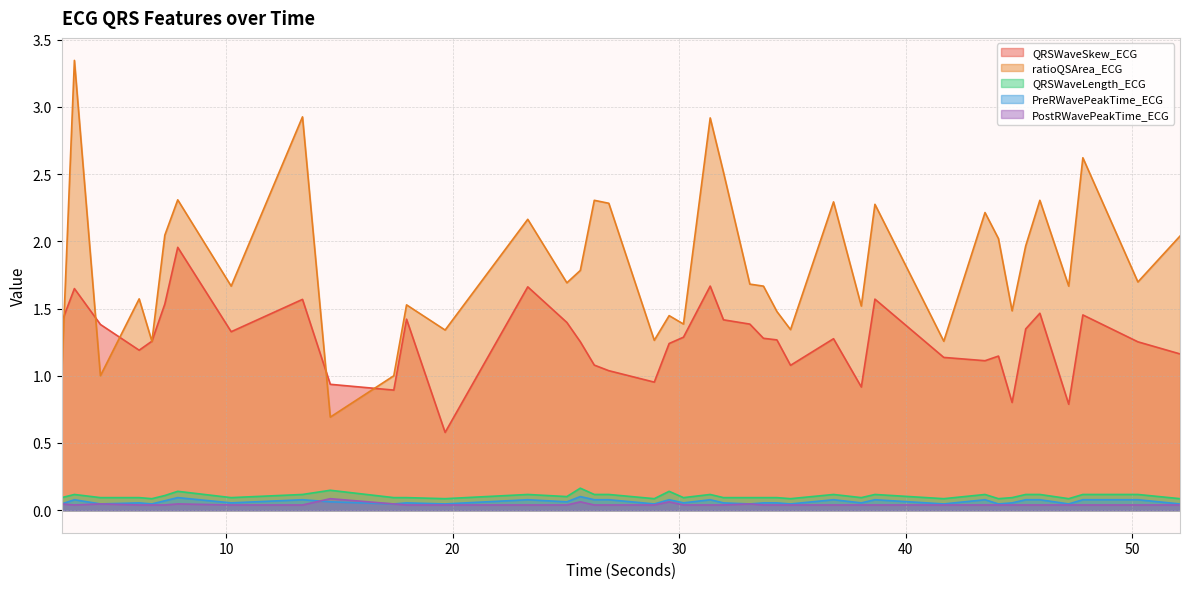

What is the label of the 29th point from the right?

17.96875